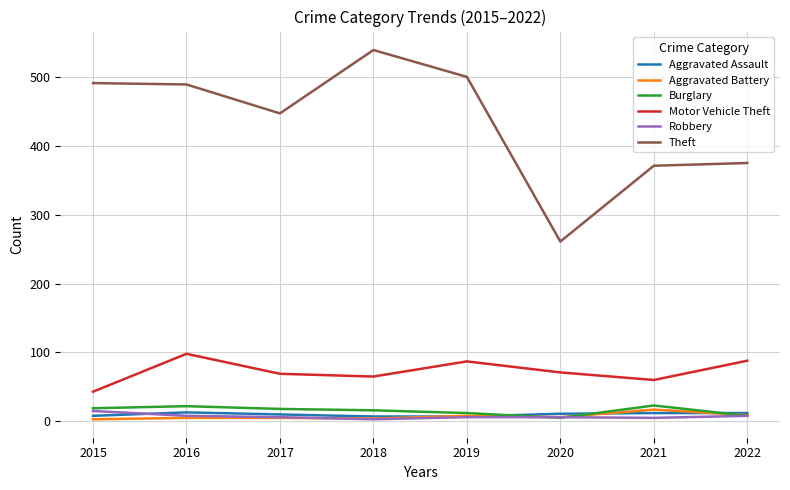

True or false: Theft has a value of 500 at 2019.

True